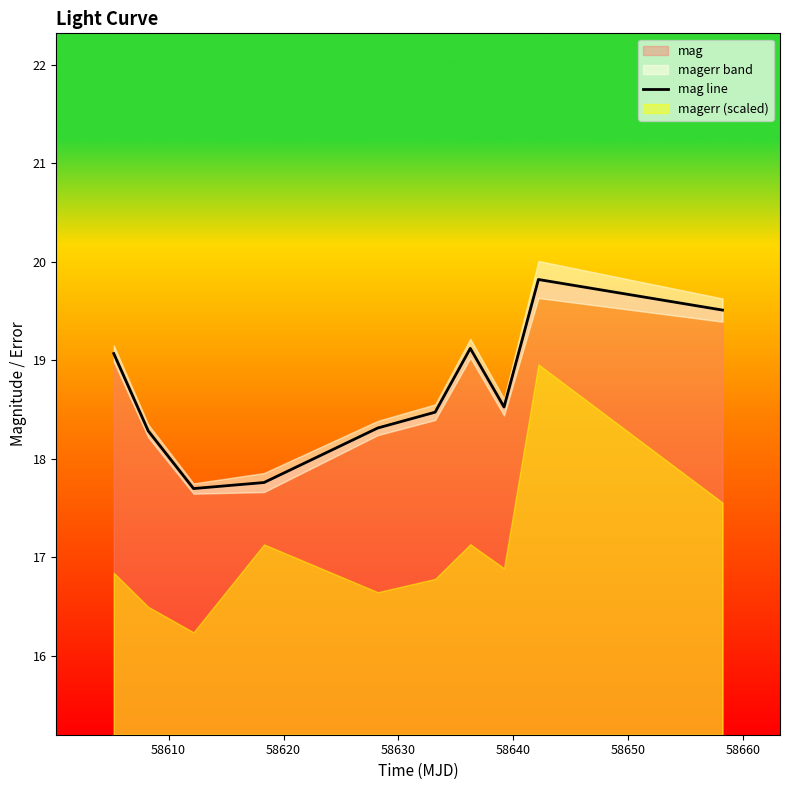

What is the highest value of the mag line series?

19.8